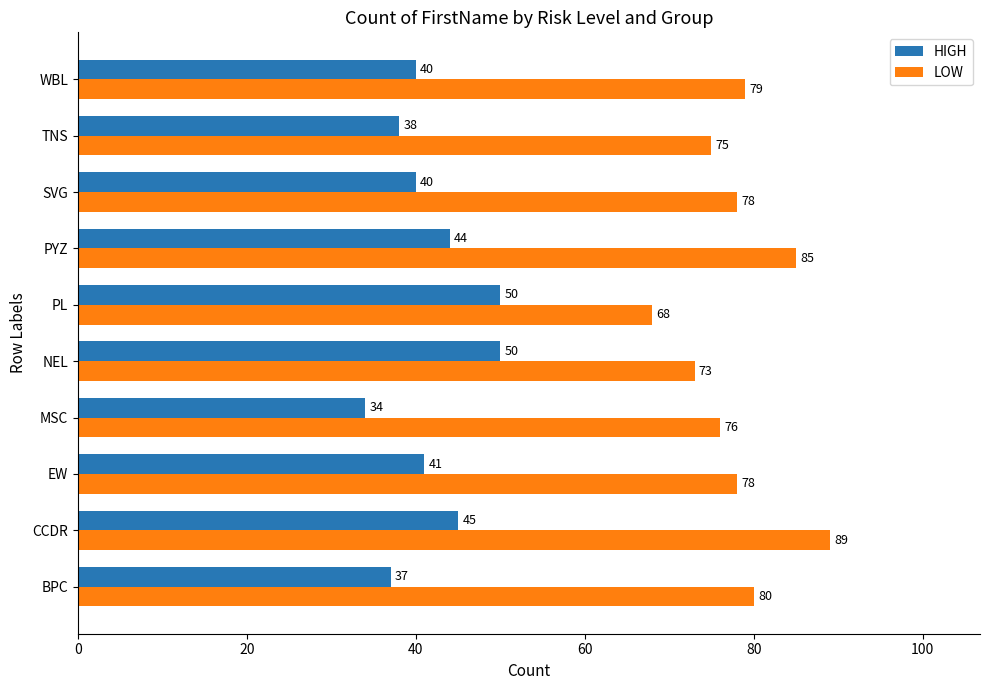

Is it true that LOW equals 75 at TNS?

True